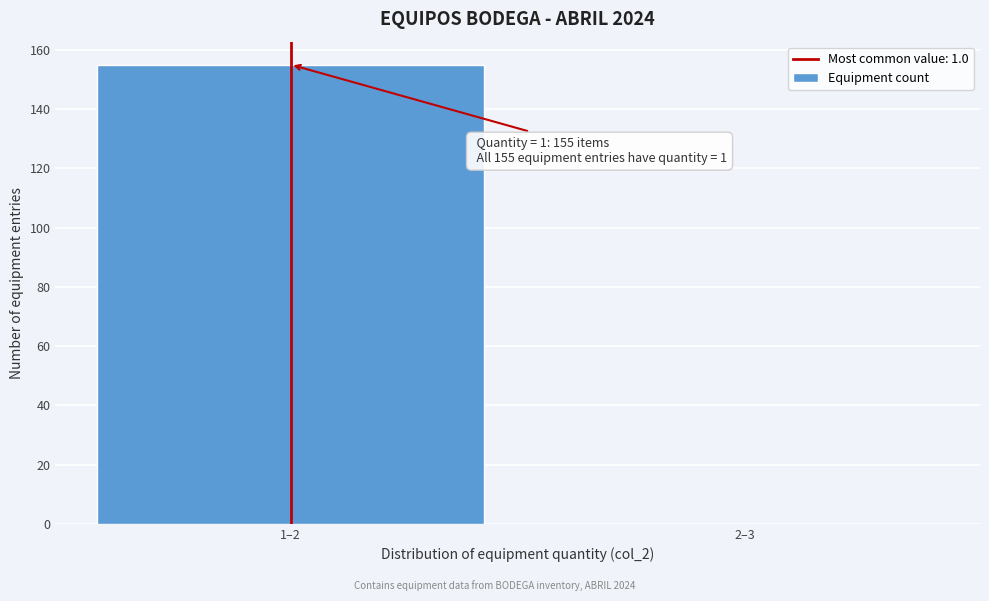

Reading right to left, extract all data points from this chart.

2–3=0	1–2=155